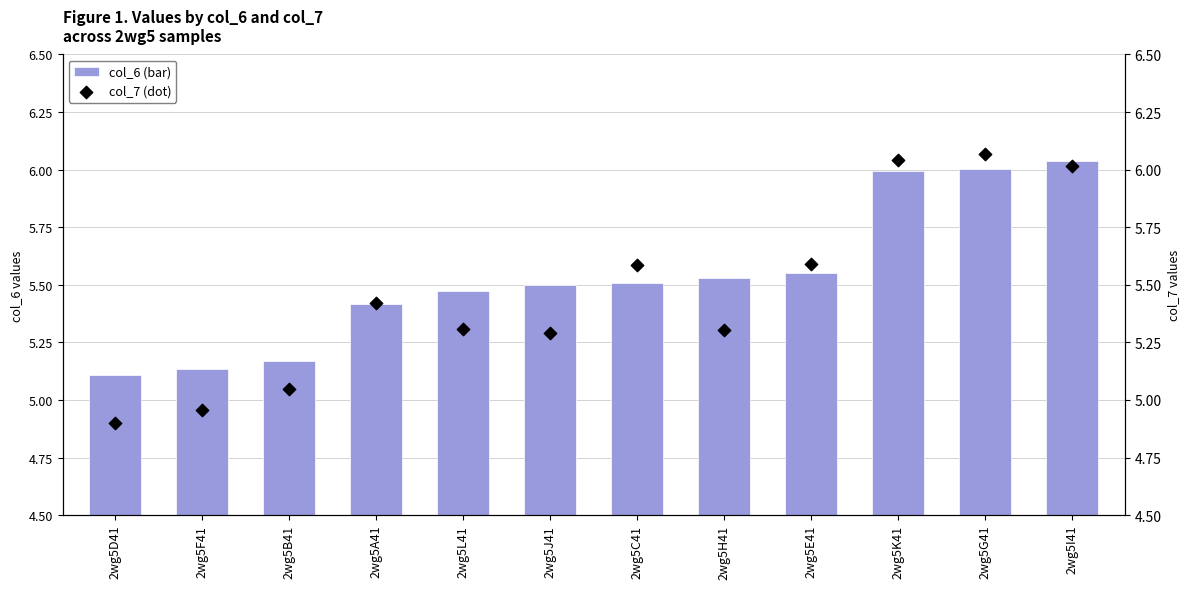

At how many categories does at least one series exceed 5?

12